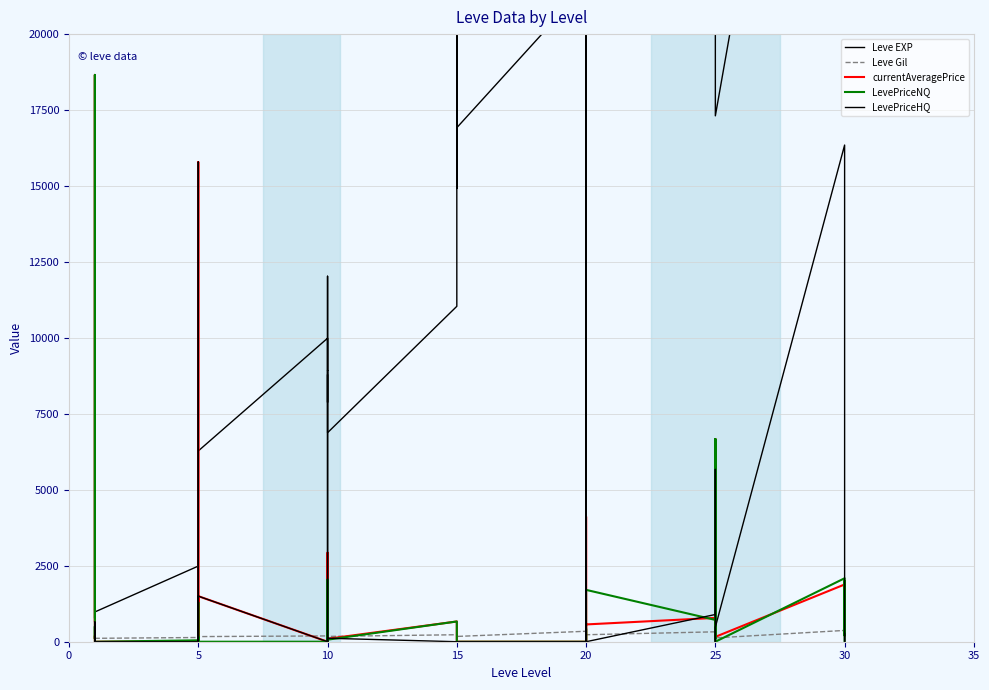

What is the value of the currentAveragePrice point at the 27th from the left?

462.5